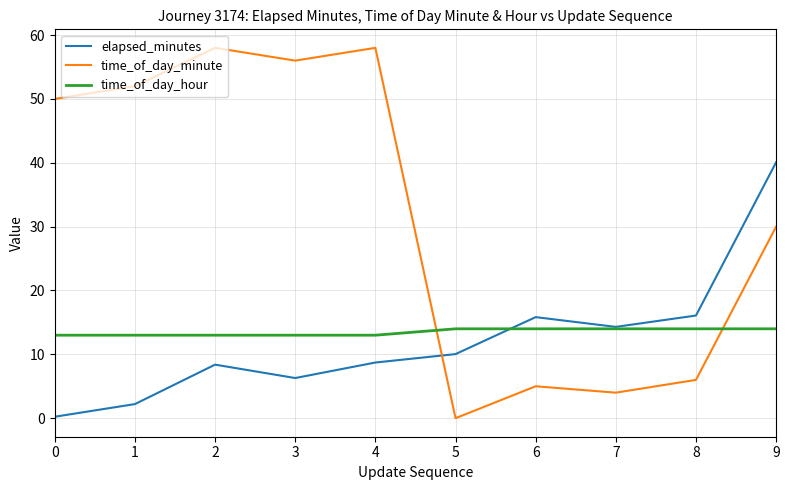

Where do time_of_day_hour and time_of_day_minute first cross each other?

4 and 5